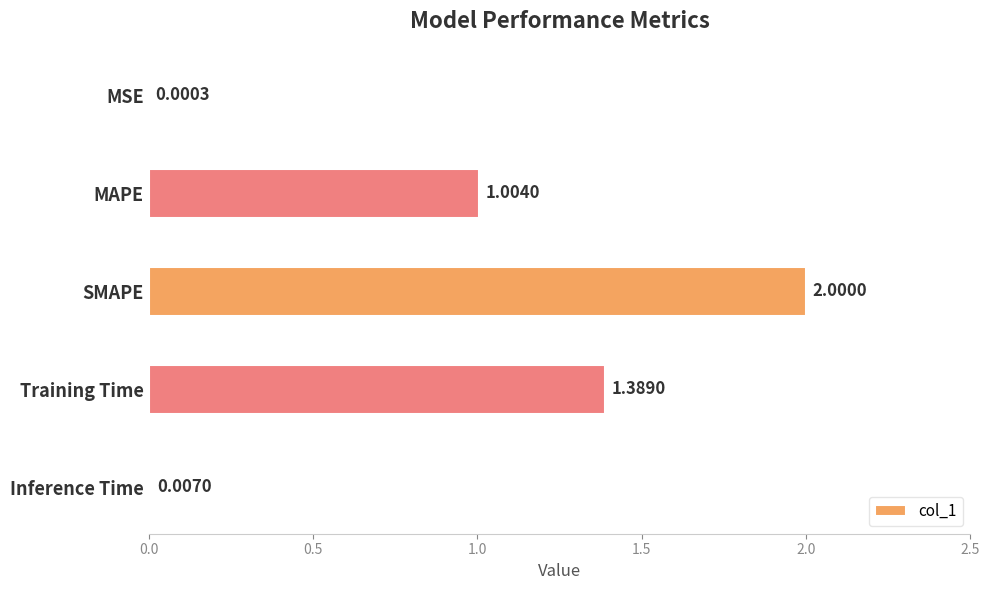

Where is the data nearest to the value 1?

MAPE